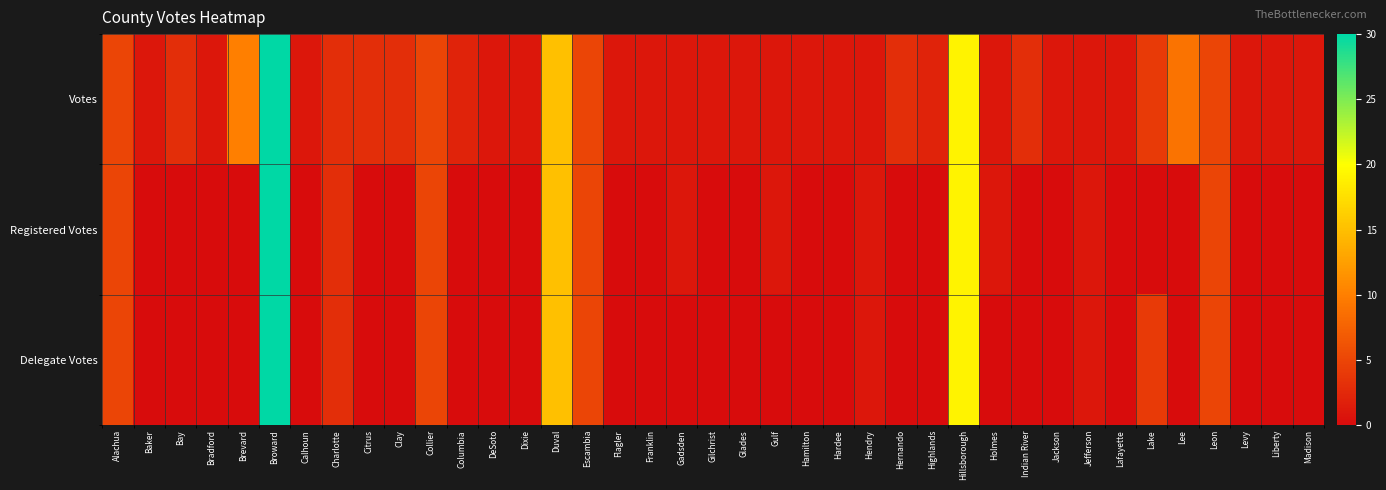

Reading left to right, transcribe all the data shown in this chart.

Votes: Alachua=5	Baker=1	Bay=3	Bradford=1	Brevard=10	Broward=30	Calhoun=1	Charlotte=3	Citrus=3	Clay=3	Collier=5	Columbia=2	DeSoto=1	Dixie=1	Duval=15	Escambia=5	Flagler=1	Franklin=1	Gadsden=1	Gilchrist=1	Glades=1	Gulf=1	Hamilton=1	Hardee=1	Hendry=1	Hernando=3	Highlands=2	Hillsborough=19	Holmes=1	Indian River=3	Jackson=1	Jefferson=1	Lafayette=1	Lake=4	Lee=9	Leon=5	Levy=1	Liberty=1	Madison=1
Registered Votes: Alachua=5	Baker=0	Bay=0	Bradford=0	Brevard=0	Broward=30	Calhoun=0	Charlotte=3	Citrus=0	Clay=0	Collier=5	Columbia=0	DeSoto=0	Dixie=0	Duval=15	Escambia=5	Flagler=0	Franklin=0	Gadsden=1	Gilchrist=0	Glades=0	Gulf=1	Hamilton=0	Hardee=0	Hendry=1	Hernando=0	Highlands=0	Hillsborough=19	Holmes=1	Indian River=0	Jackson=0	Jefferson=1	Lafayette=0	Lake=0	Lee=0	Leon=5	Levy=0	Liberty=0	Madison=0
Delegate Votes: Alachua=5	Baker=0	Bay=0	Bradford=0	Brevard=0	Broward=30	Calhoun=0	Charlotte=3	Citrus=0	Clay=0	Collier=5	Columbia=0	DeSoto=0	Dixie=0	Duval=15	Escambia=5	Flagler=0	Franklin=0	Gadsden=0	Gilchrist=0	Glades=0	Gulf=0	Hamilton=0	Hardee=0	Hendry=1	Hernando=0	Highlands=0	Hillsborough=19	Holmes=0	Indian River=0	Jackson=0	Jefferson=1	Lafayette=0	Lake=4	Lee=0	Leon=5	Levy=0	Liberty=0	Madison=0